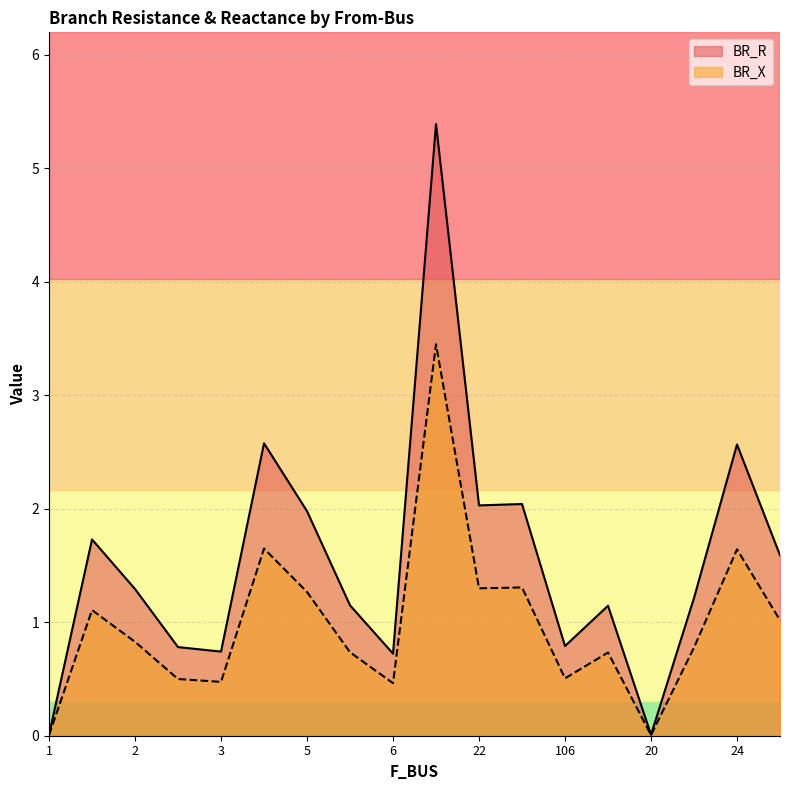

Which series has the largest range (max minus min)?

BR_R